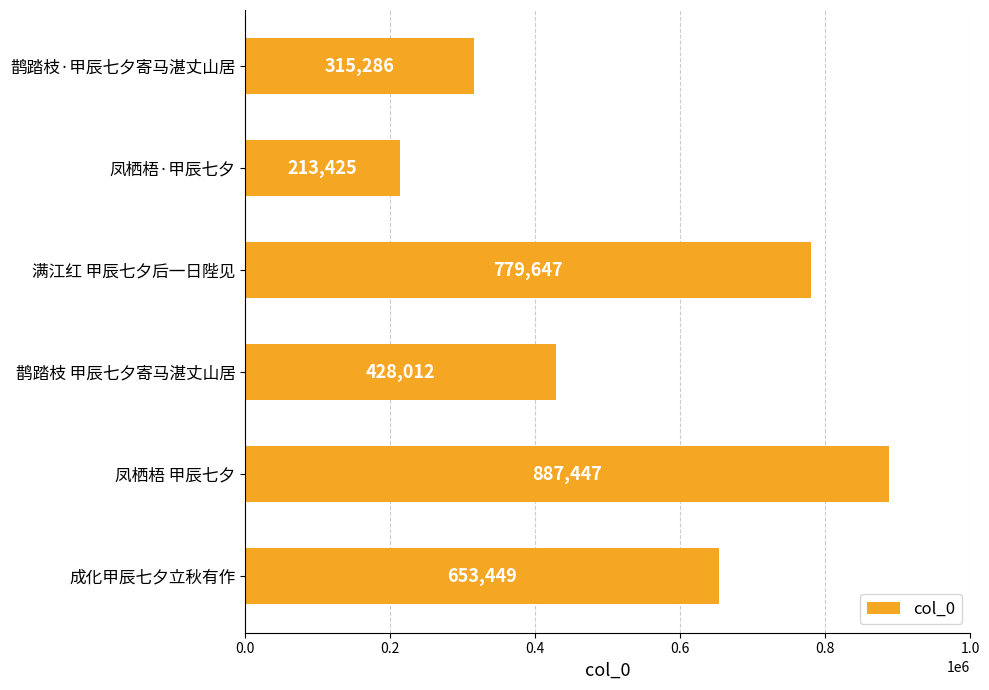

How many values are between 315286 and 779647?

4